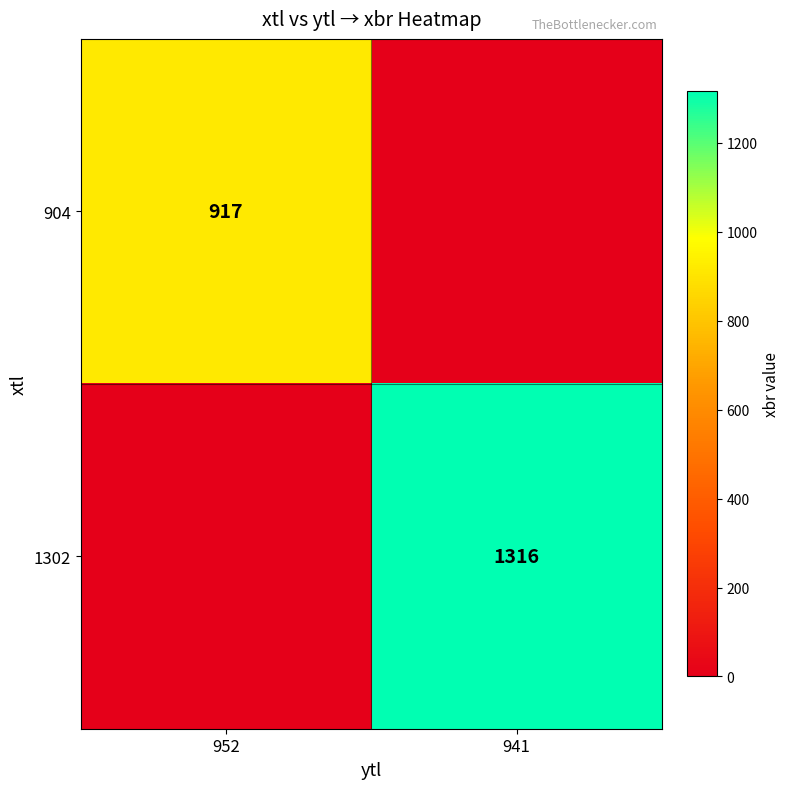

The value of 1302 at 941 is 1316. True or false?

True